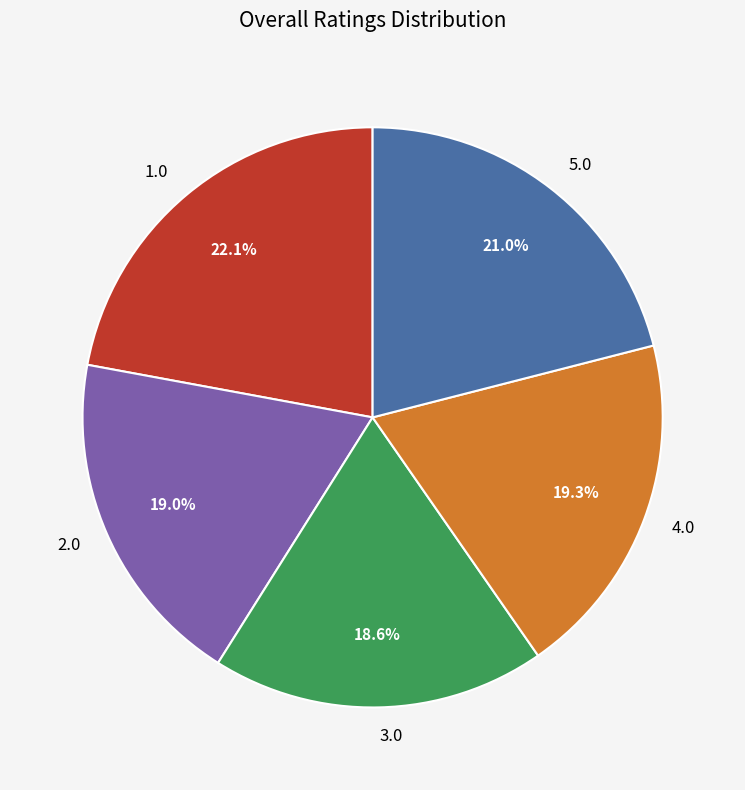

What is the largest slice in the pie chart?

1.0